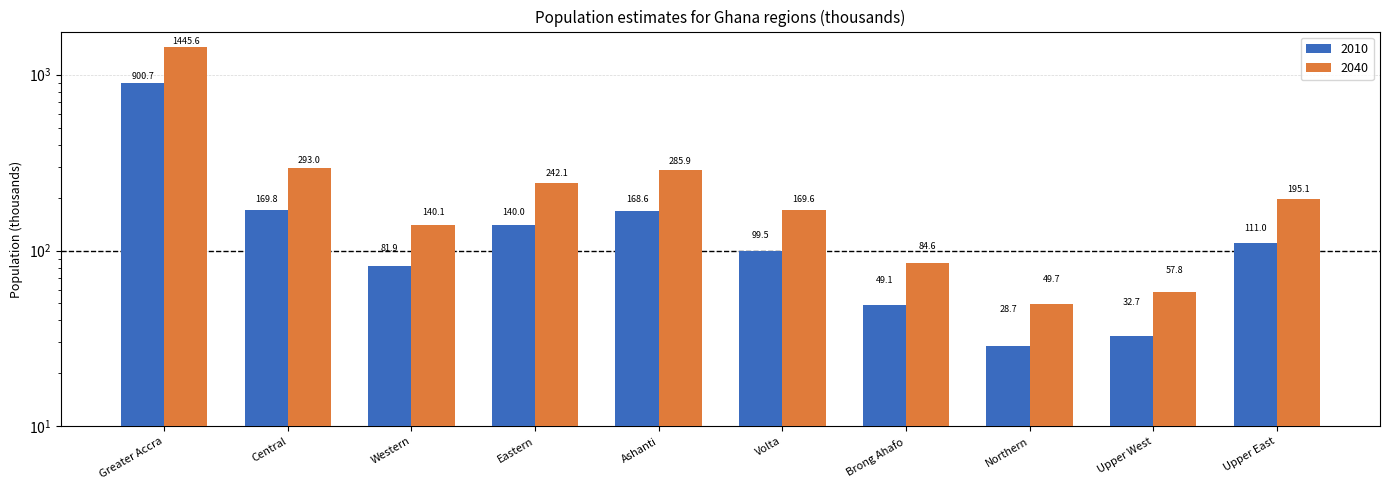

At how many categories does at least one series exceed 1157?

1